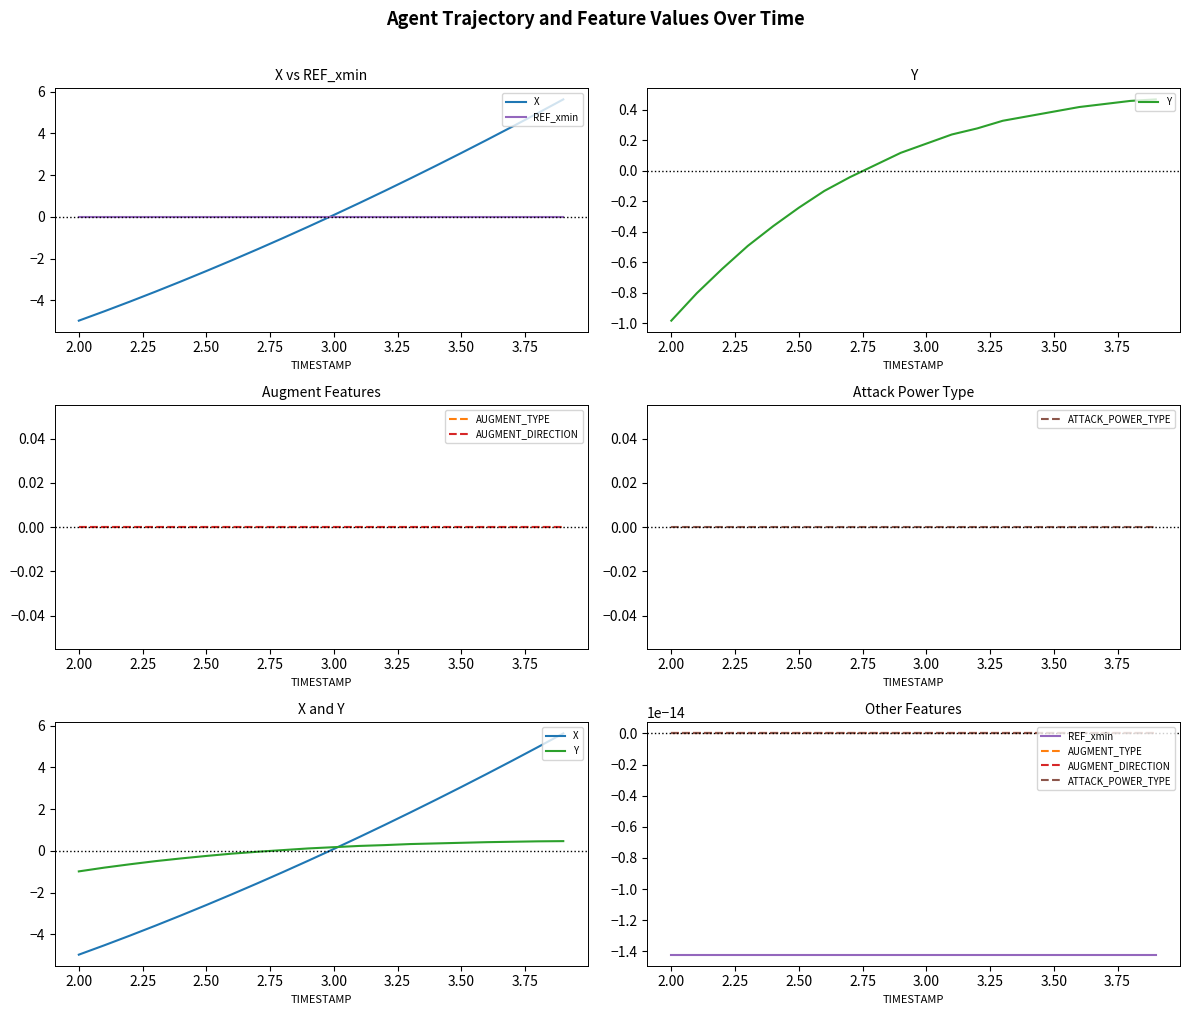

Reading left to right, what are all the values shown in this chart?

X: -5.0	-4.5	-4.1	-3.6	-3.1	-2.6	-2.1	-1.6	-1.0	-0.5	0.1	0.7	1.2	1.8	2.4	3.1	3.7	4.3	5.0	5.6
REF_xmin: -0.0	-0.0	-0.0	-0.0	-0.0	-0.0	-0.0	-0.0	-0.0	-0.0	-0.0	-0.0	-0.0	-0.0	-0.0	-0.0	-0.0	-0.0	-0.0	-0.0
Y: -1.0	-0.8	-0.6	-0.5	-0.4	-0.2	-0.1	-0.0	0.0	0.1	0.2	0.2	0.3	0.3	0.4	0.4	0.4	0.4	0.5	0.5
AUGMENT_TYPE: 0.0	0.0	0.0	0.0	0.0	0.0	0.0	0.0	0.0	0.0	0.0	0.0	0.0	0.0	0.0	0.0	0.0	0.0	0.0	0.0
AUGMENT_DIRECTION: 0.0	0.0	0.0	0.0	0.0	0.0	0.0	0.0	0.0	0.0	0.0	0.0	0.0	0.0	0.0	0.0	0.0	0.0	0.0	0.0
ATTACK_POWER_TYPE: 0.0	0.0	0.0	0.0	0.0	0.0	0.0	0.0	0.0	0.0	0.0	0.0	0.0	0.0	0.0	0.0	0.0	0.0	0.0	0.0